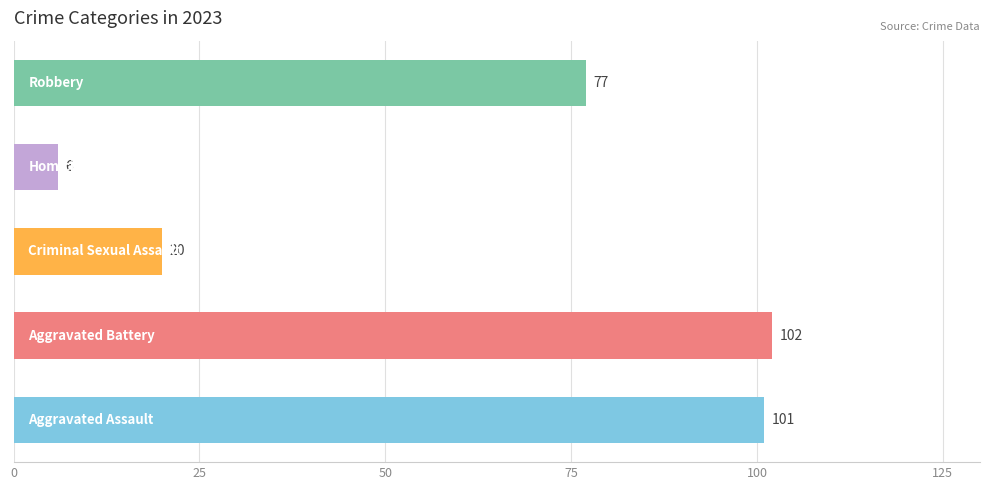

What is the difference between the second highest and second lowest values?

81